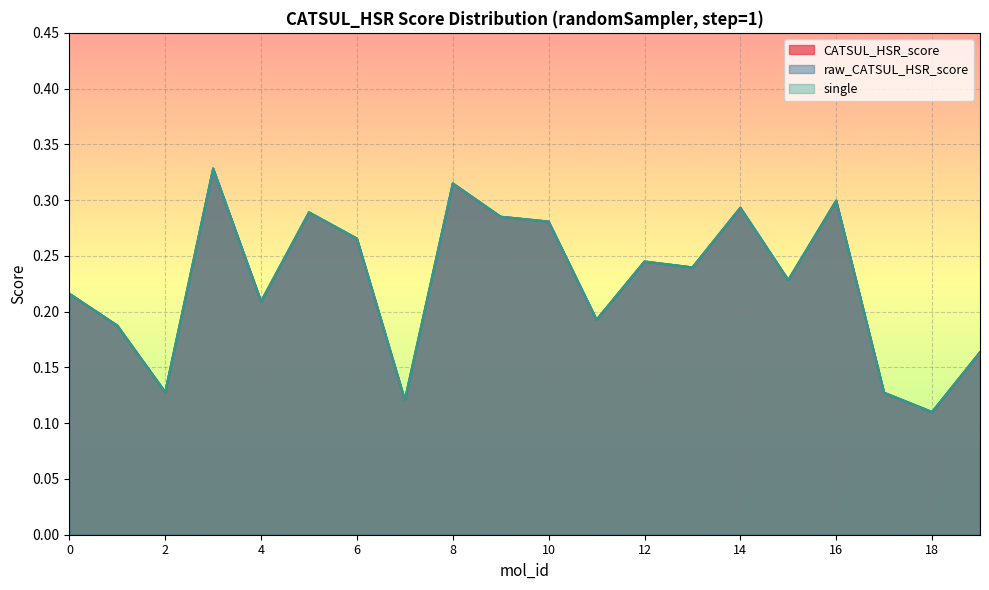

List the labels in order of raw_CATSUL_HSR_score value, smallest first.

18, 7, 17, 2, 19, 1, 11, 4, 0, 15, 13, 12, 6, 10, 9, 5, 14, 16, 8, 3